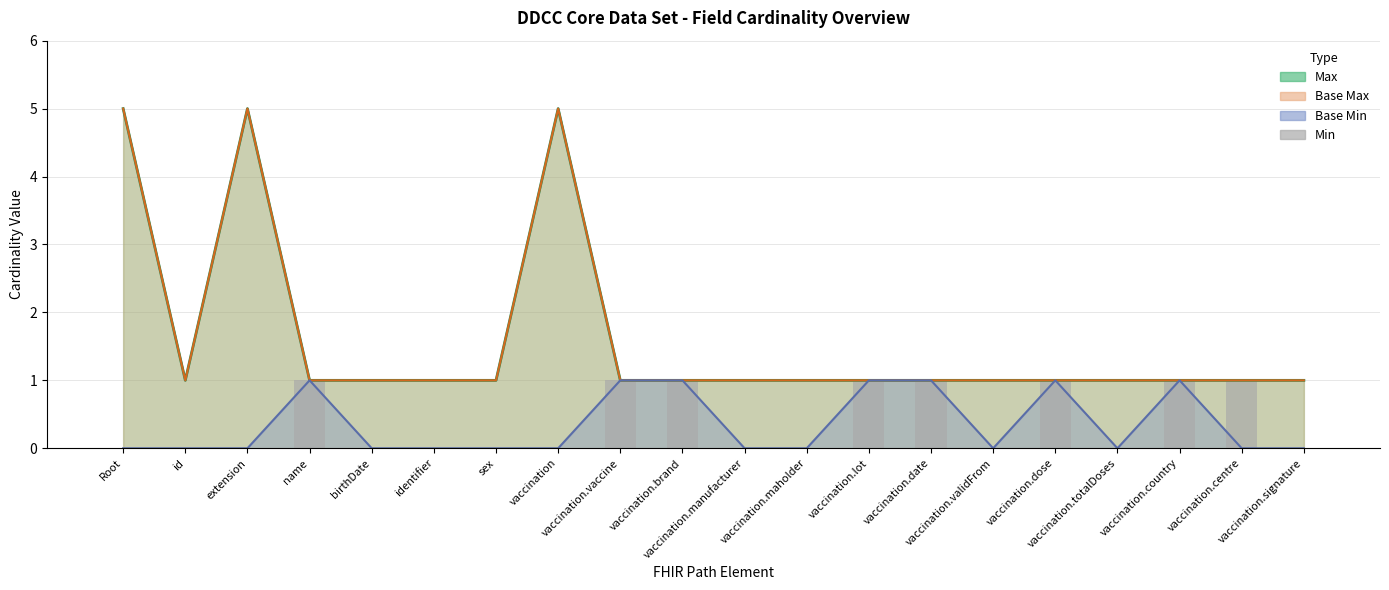

At which label is the value closest to 0?

Root